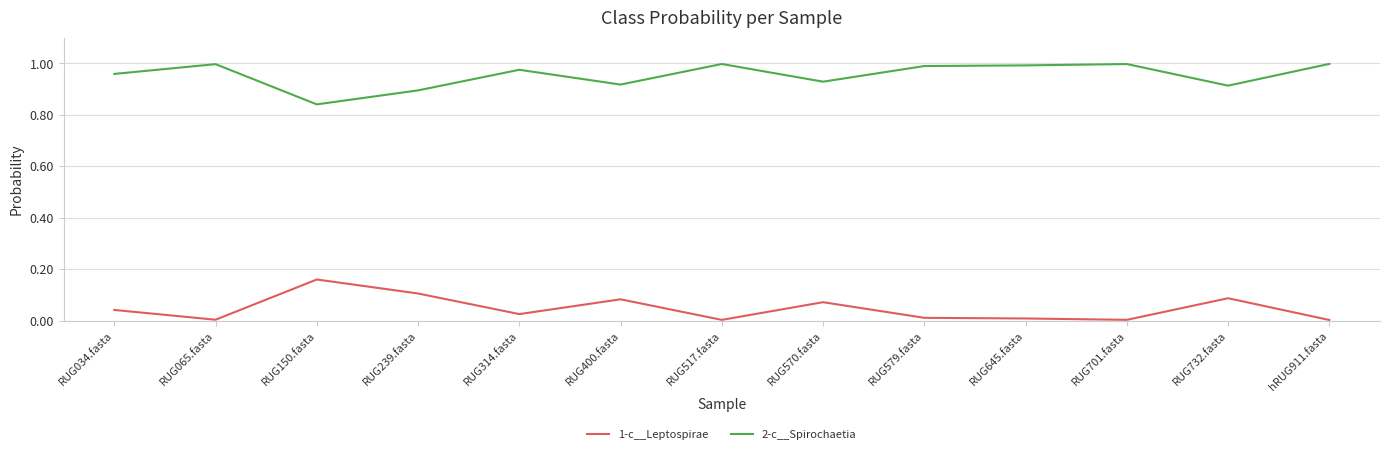

List the series in order of their peak value, lowest first.

1-c__Leptospirae, 2-c__Spirochaetia